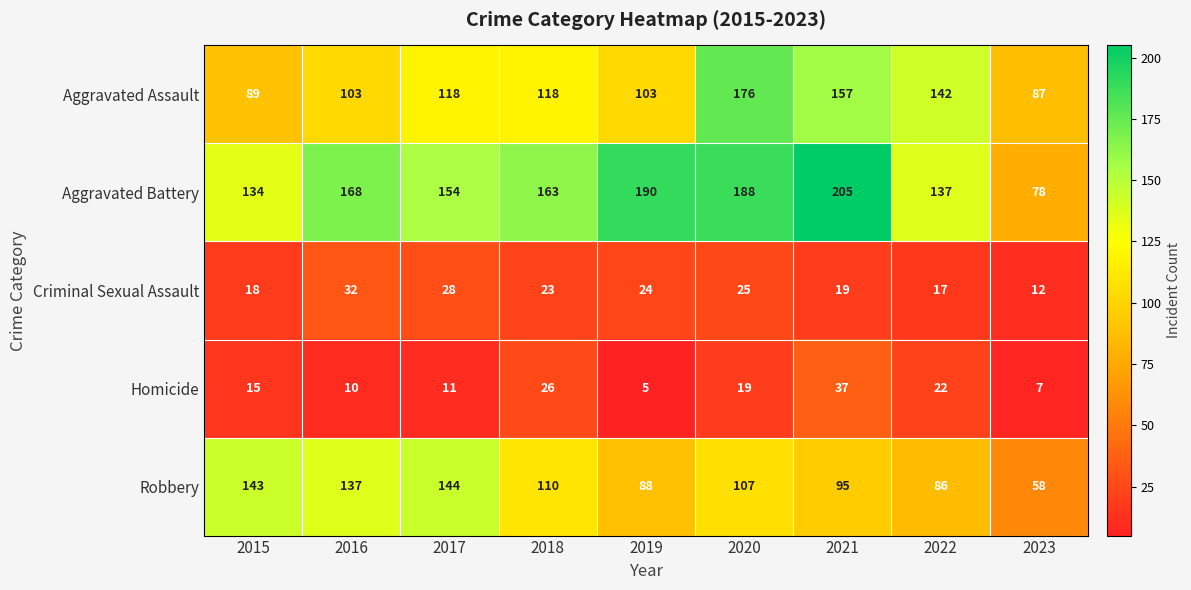

What is the difference between the maximum and minimum values in the Robbery series?

86